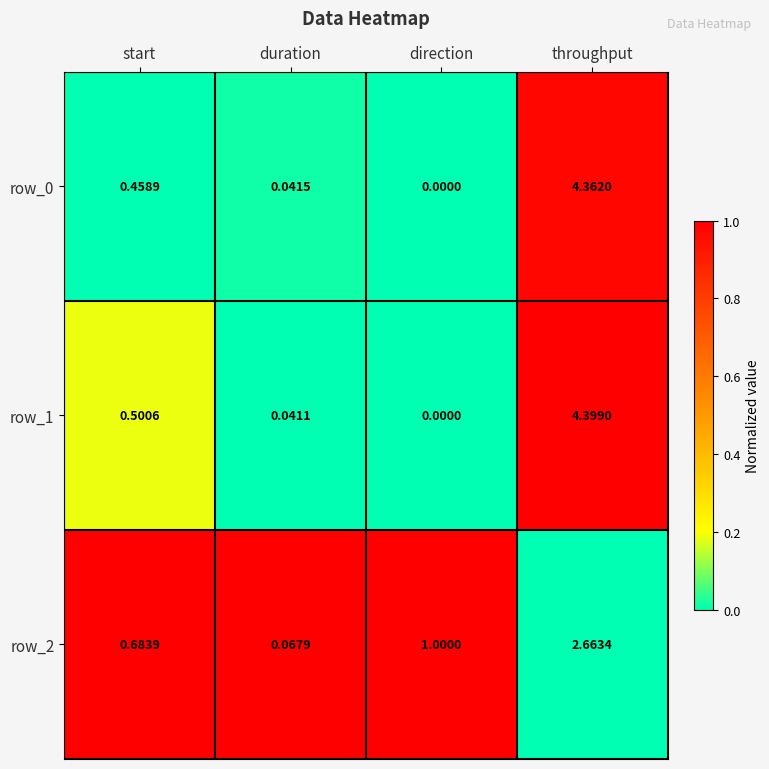

How many values in the row_0 series exceed 0?

3